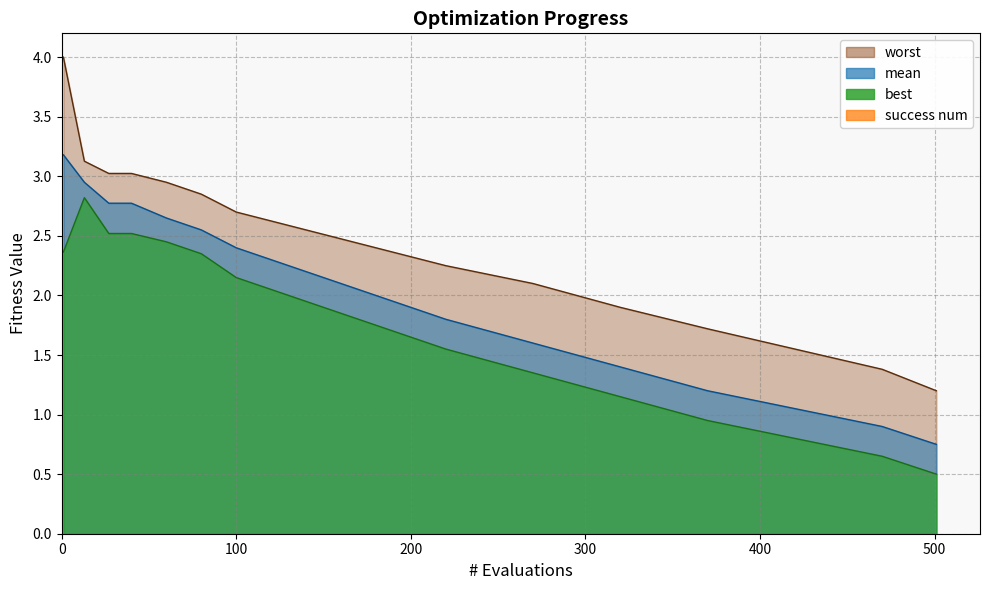

True or false: evals and worst cross at least once.

False